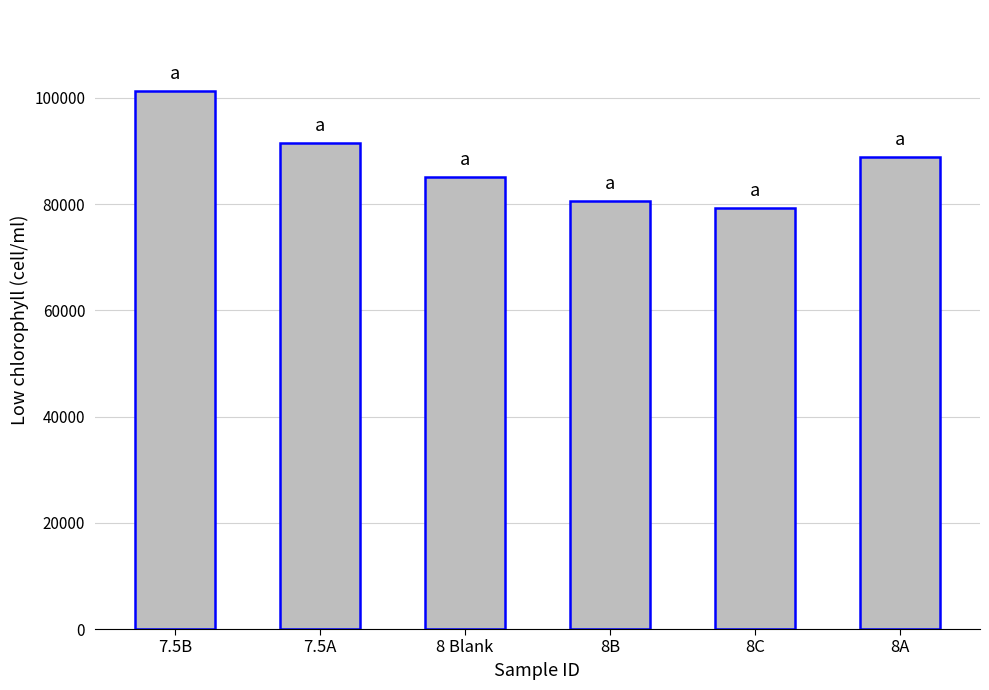

The value at 8A is 152998.8. True or false?

False